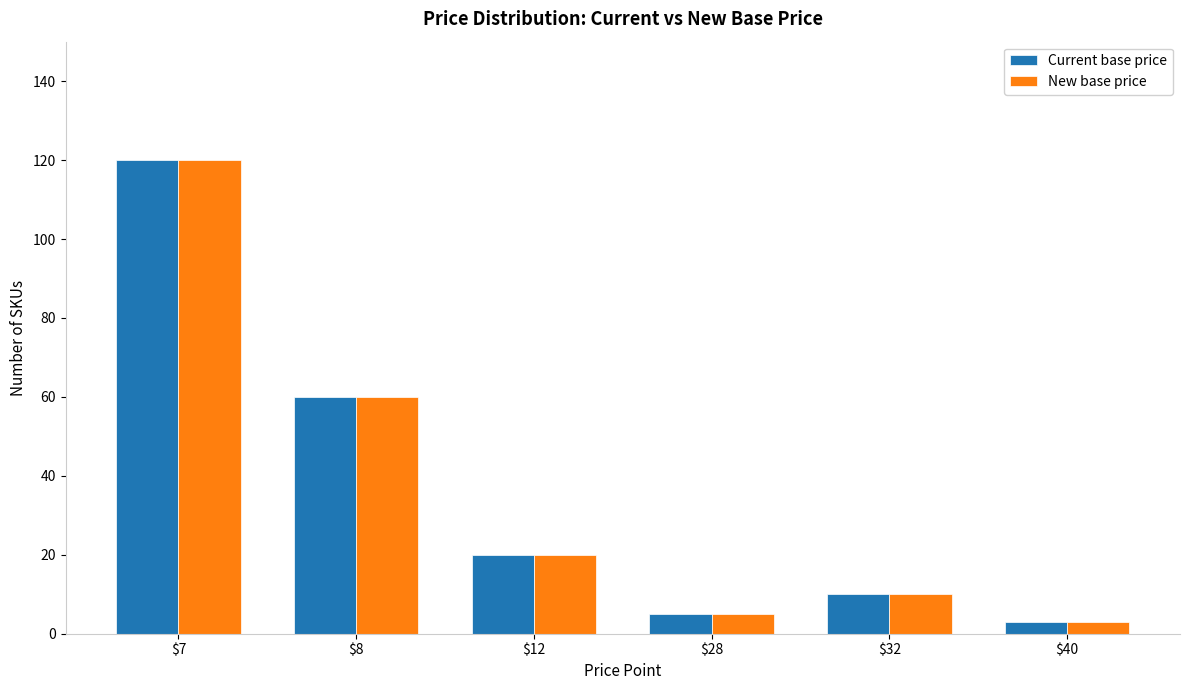

What is the average value of the New base price series?

36